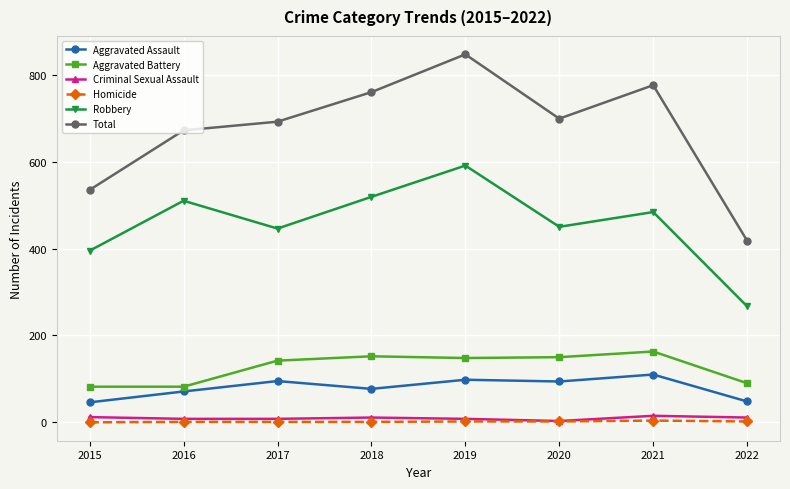

True or false: Robbery and Aggravated Battery cross at least once.

False